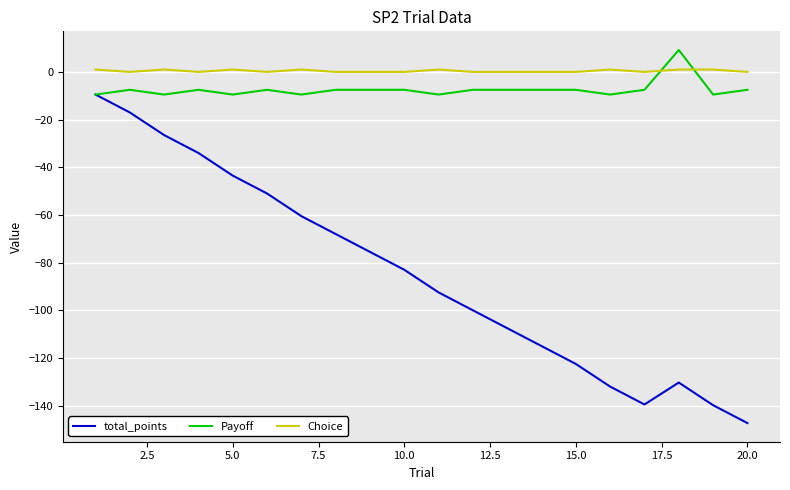

What is the smallest value displayed?

-147.3